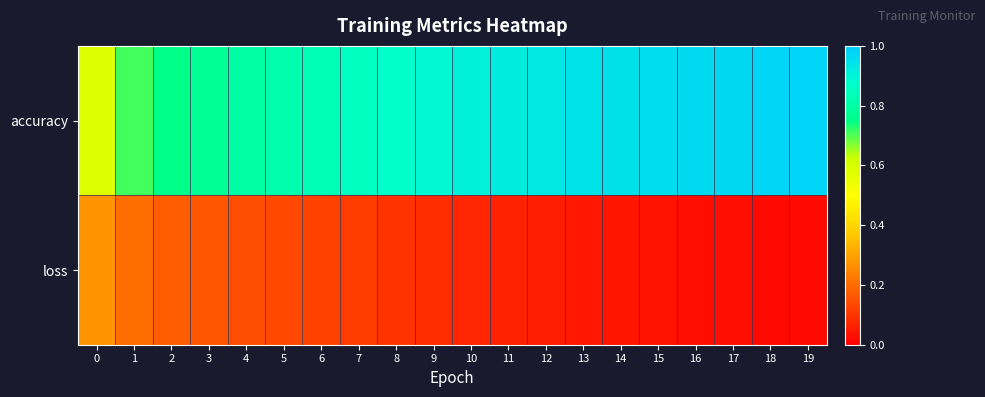

How many data points does each series have?

20